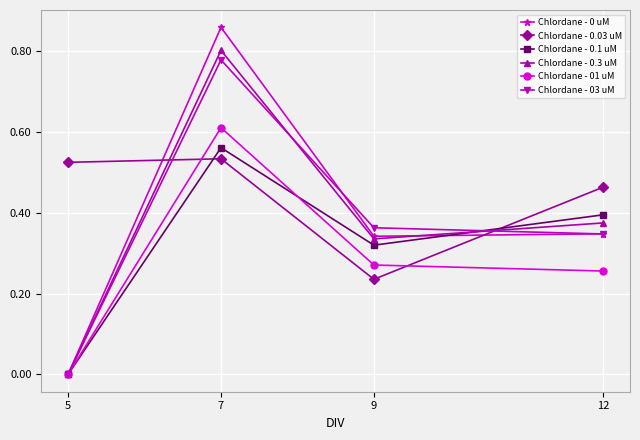

True or false: Chlordane - 0 uM has more than 0 interior local peaks.

True